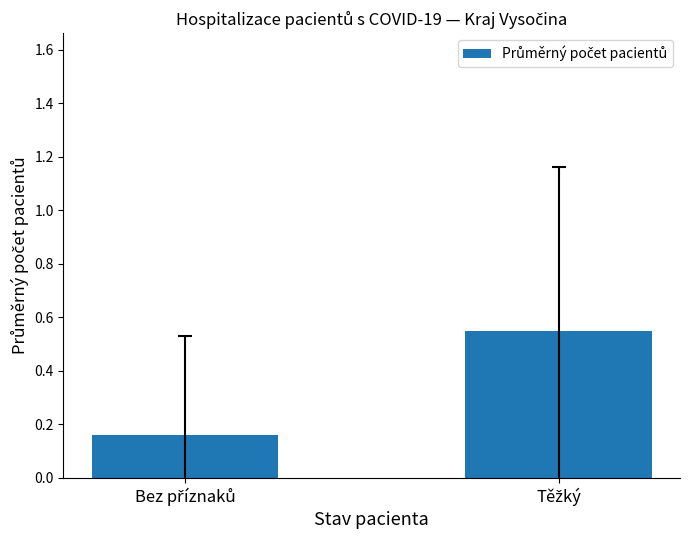

Rank the categories by value from highest to lowest.

Těžký, Bez příznaků